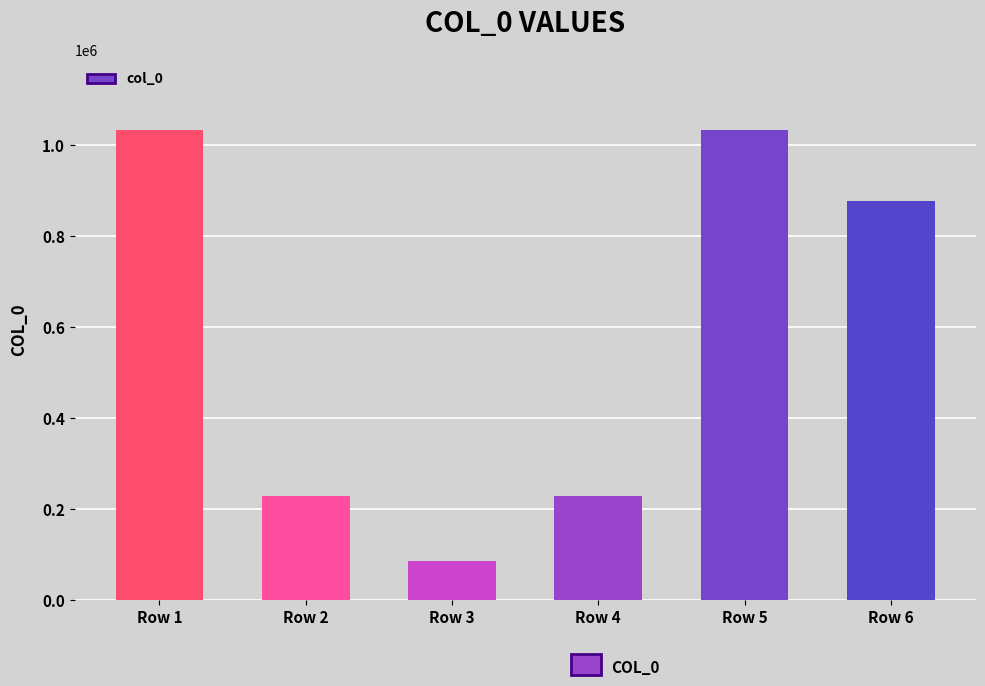

At which label is the value closest to 560036?

Row 6